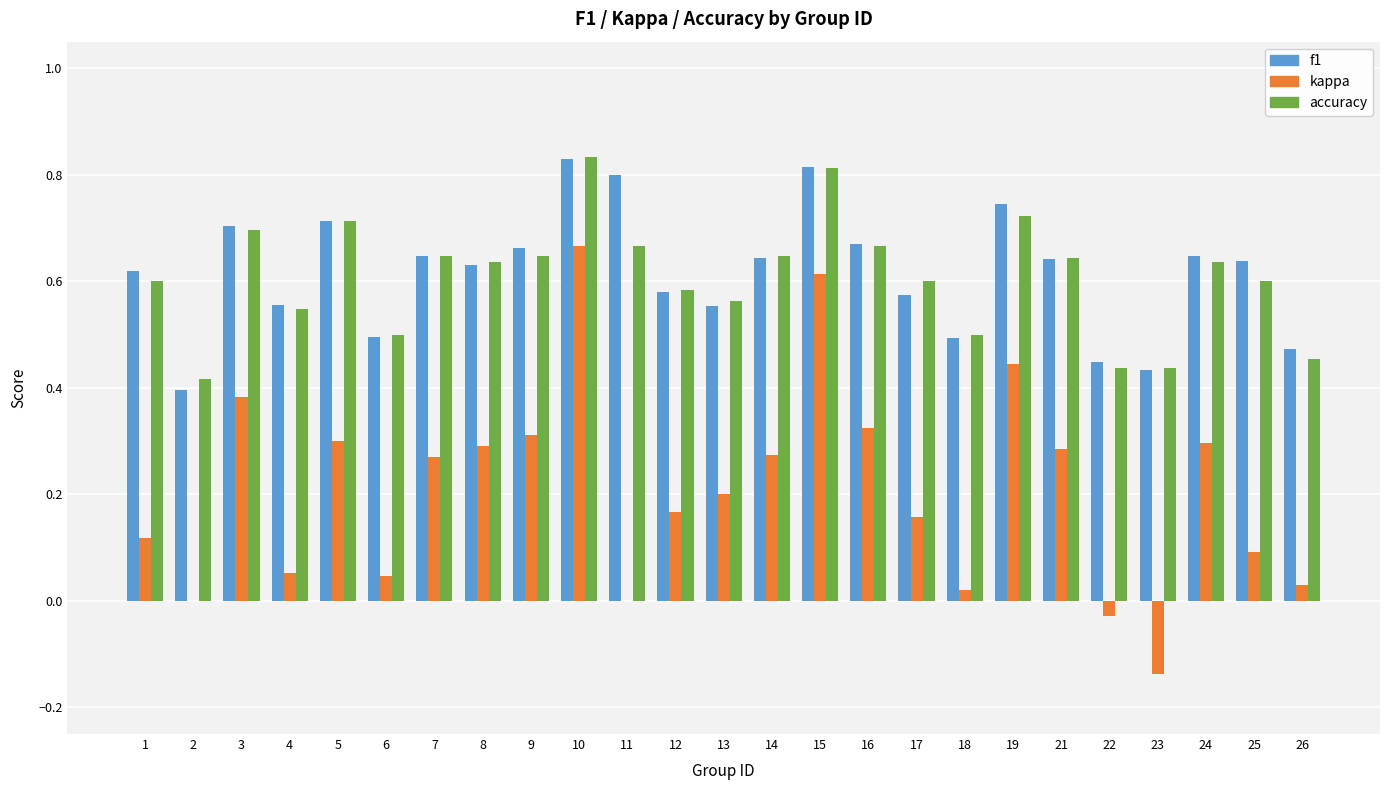

At which category is the sum across all series the highest?

10